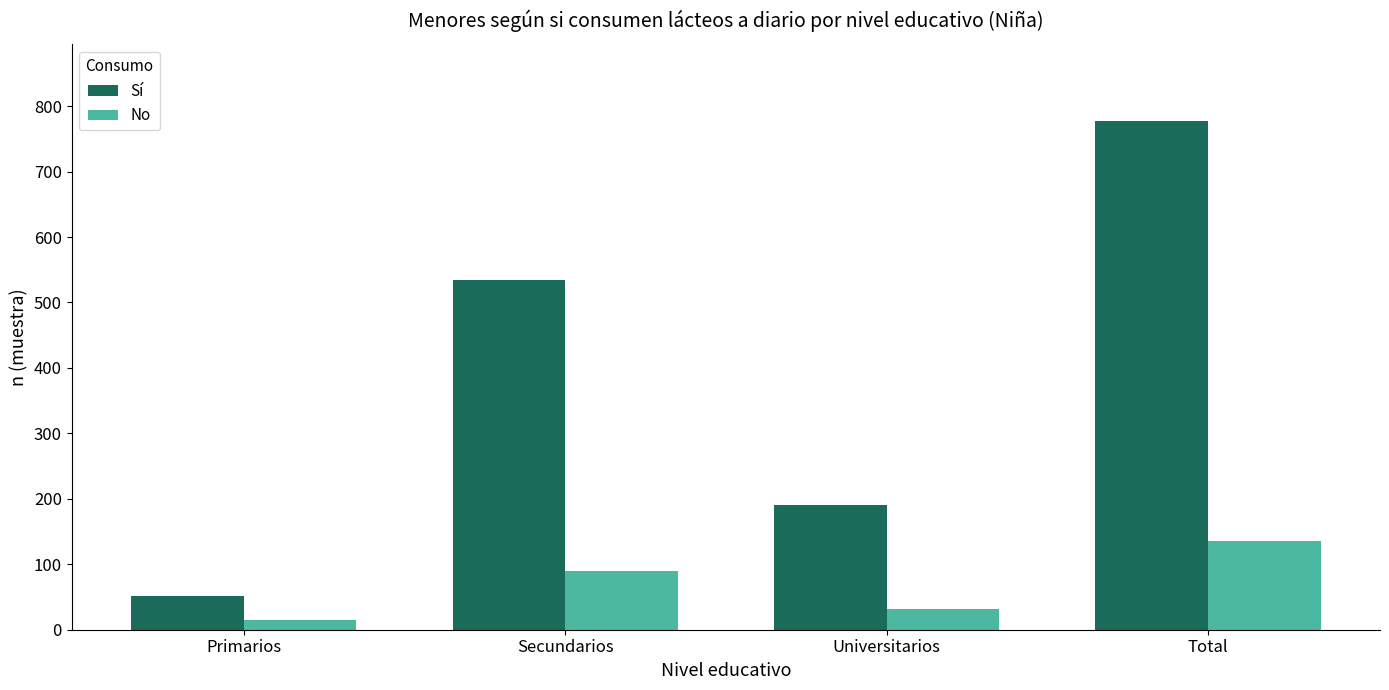

What is the value of the Sí bar at the 1st from the left?

52